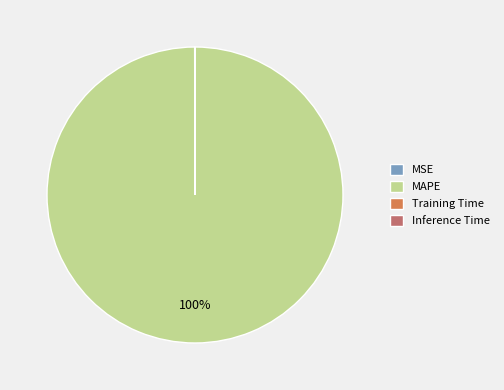

The MAPE slice represents 100% of the pie. True or false?

True